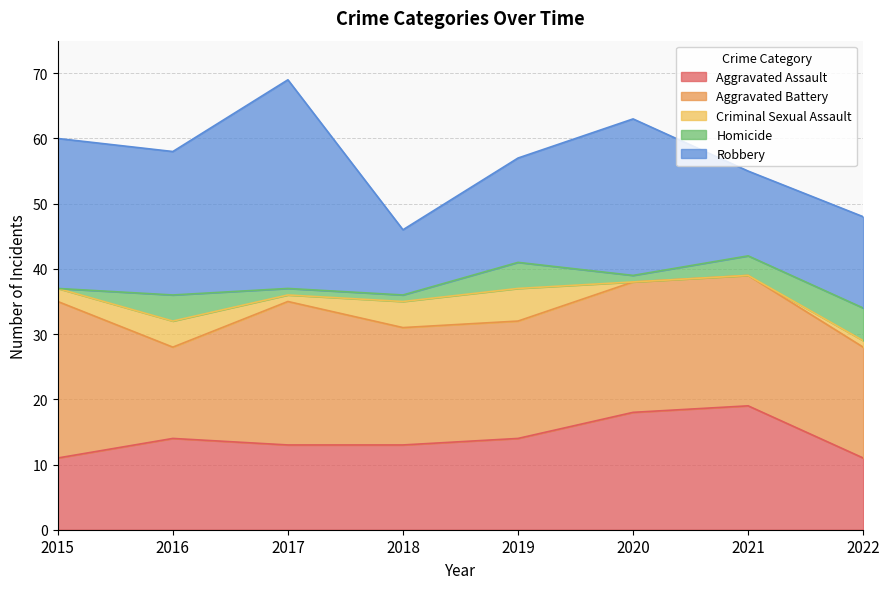

At which category does Robbery reach its first local peak?

2017